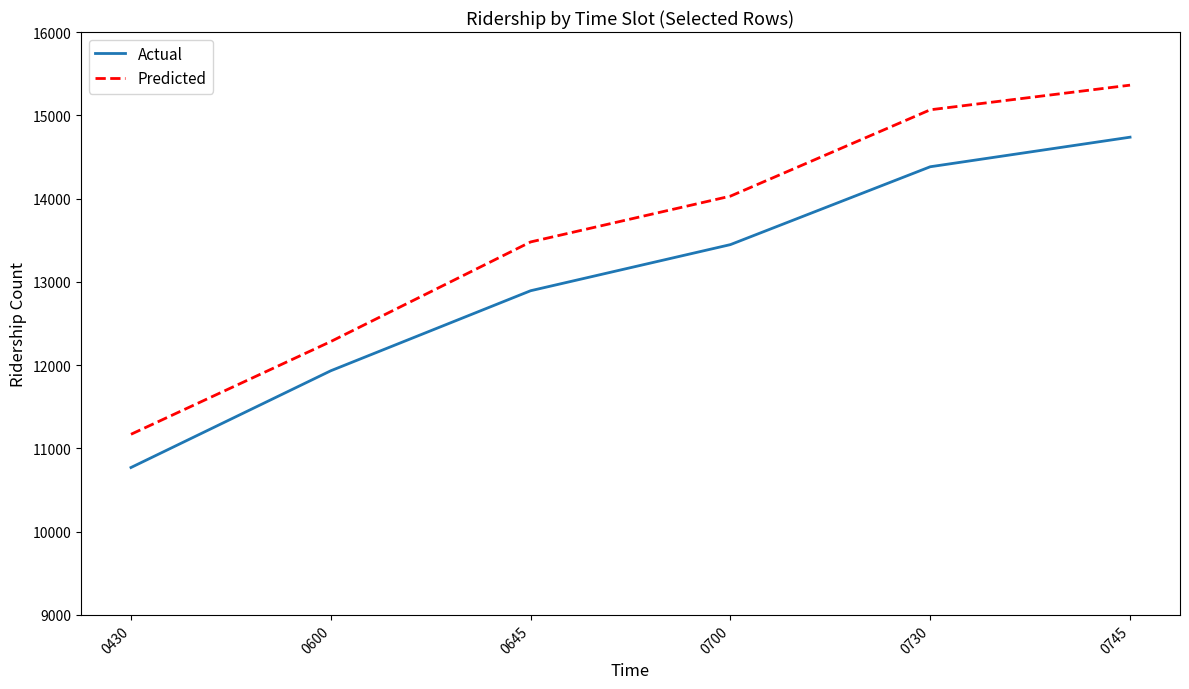

True or false: Actual and Predicted intersect in this chart.

False